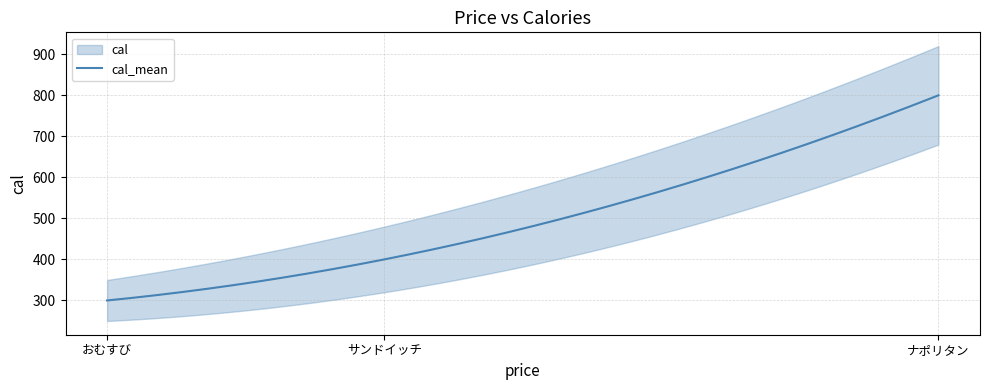

List the labels in order of value, smallest first.

おむすび, サンドイッチ, ナポリタン